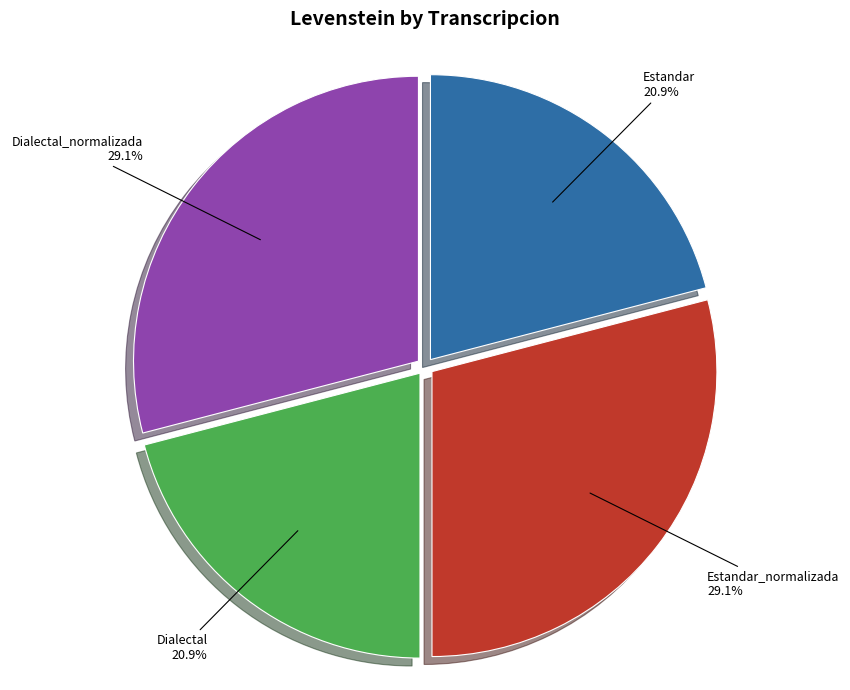

Does any single category account for the majority?

No